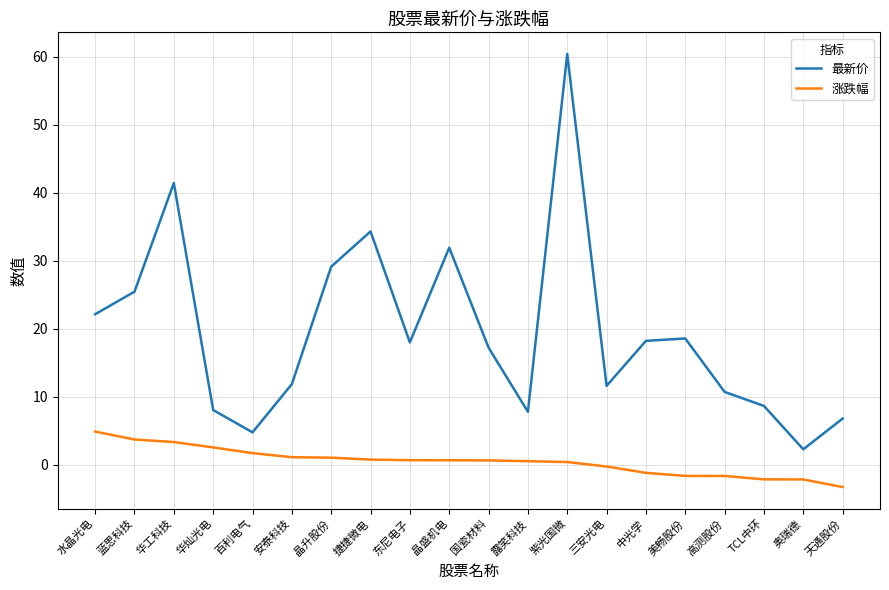

What is the average value of the 涨跌幅 series?

0.5